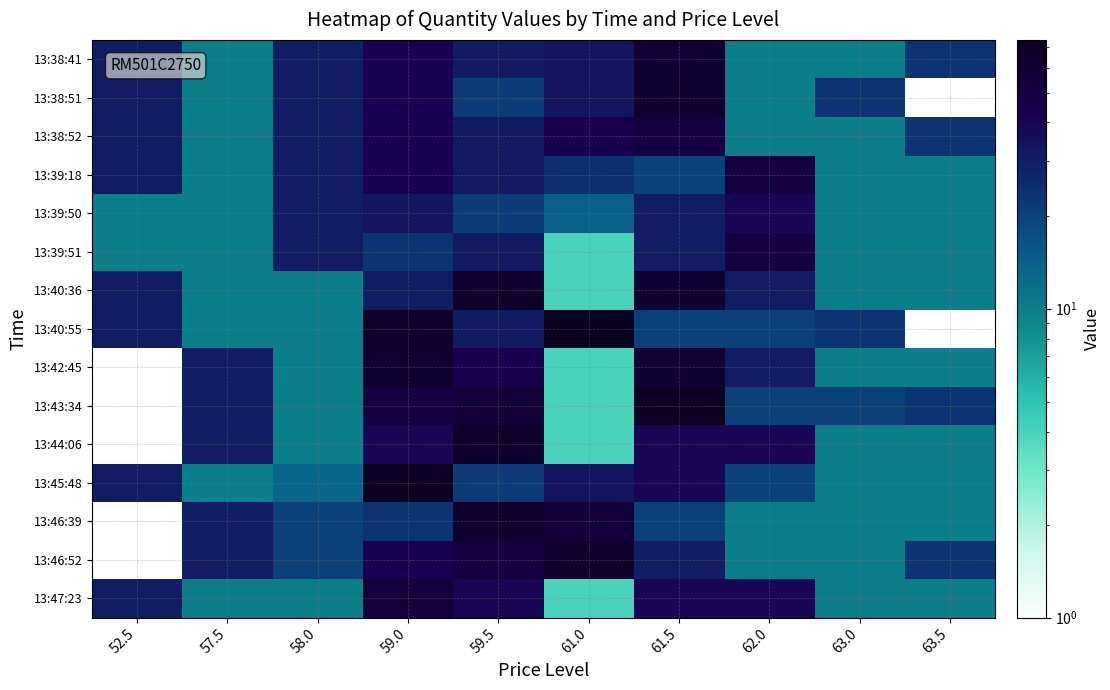

Reading left to right, what are all the values shown in this chart?

13:38:41: 52.5=30	57.5=10	58.0=30	59.0=43	59.5=31	61.0=34	61.5=60	62.0=10	63.0=10	63.5=23
13:38:51: 52.5=30	57.5=10	58.0=30	59.0=43	59.5=21	61.0=34	61.5=60	62.0=10	63.0=23	63.5=1
13:38:52: 52.5=30	57.5=10	58.0=30	59.0=43	59.5=31	61.0=44	61.5=50	62.0=10	63.0=10	63.5=23
13:39:18: 52.5=30	57.5=10	58.0=30	59.0=43	59.5=31	61.0=24	61.5=20	62.0=50	63.0=10	63.5=10
13:39:50: 52.5=10	57.5=10	58.0=30	59.0=33	59.5=21	61.0=14	61.5=30	62.0=40	63.0=10	63.5=10
13:39:51: 52.5=10	57.5=10	58.0=30	59.0=23	59.5=31	61.0=4	61.5=30	62.0=50	63.0=10	63.5=10
13:40:36: 52.5=30	57.5=10	58.0=10	59.0=30	59.5=64	61.0=4	61.5=60	62.0=30	63.0=10	63.5=10
13:40:55: 52.5=30	57.5=10	58.0=10	59.0=63	59.5=31	61.0=74	61.5=20	62.0=20	63.0=23	63.5=1
13:42:45: 52.5=1	57.5=30	58.0=10	59.0=60	59.5=44	61.0=4	61.5=60	62.0=30	63.0=10	63.5=10
13:43:34: 52.5=1	57.5=30	58.0=10	59.0=50	59.5=54	61.0=4	61.5=70	62.0=20	63.0=20	63.5=23
13:44:06: 52.5=1	57.5=30	58.0=10	59.0=40	59.5=64	61.0=4	61.5=40	62.0=40	63.0=10	63.5=10
13:45:48: 52.5=30	57.5=10	58.0=13	59.0=70	59.5=21	61.0=34	61.5=40	62.0=20	63.0=10	63.5=10
13:46:39: 52.5=1	57.5=30	58.0=20	59.0=23	59.5=61	61.0=54	61.5=20	62.0=10	63.0=10	63.5=10
13:46:52: 52.5=1	57.5=30	58.0=20	59.0=43	59.5=51	61.0=64	61.5=30	62.0=10	63.0=10	63.5=23
13:47:23: 52.5=30	57.5=10	58.0=10	59.0=53	59.5=41	61.0=4	61.5=40	62.0=40	63.0=10	63.5=10